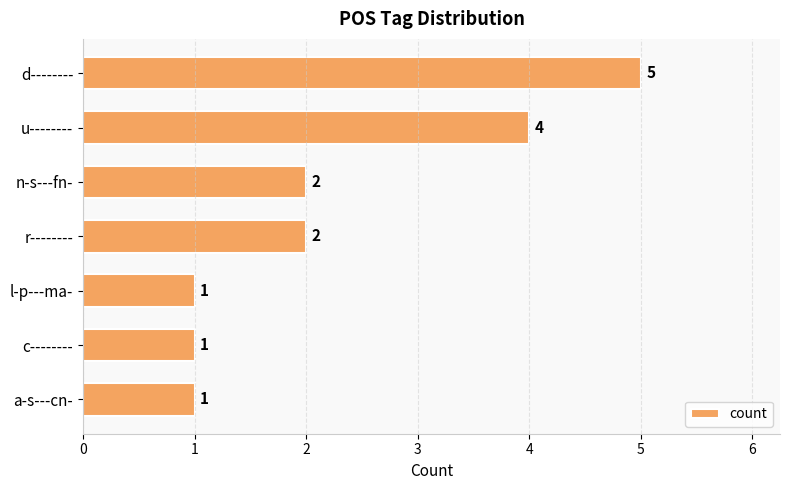

How many bars are there in total?

7